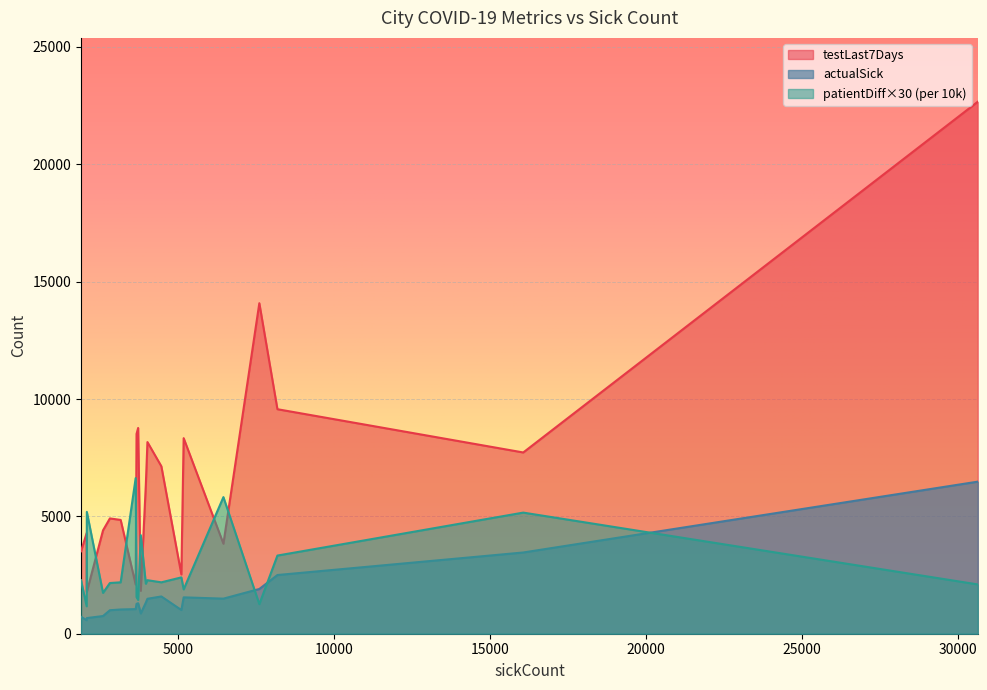

True or false: testLast7Days and actualSick cross at least once.

False